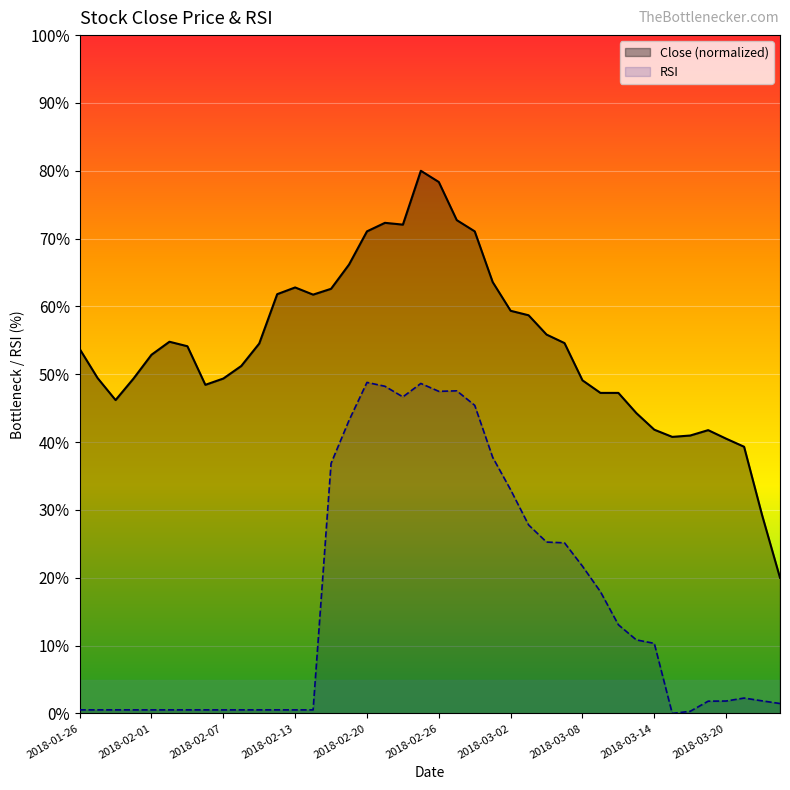

What is the maximum value shown in the chart?

80.0